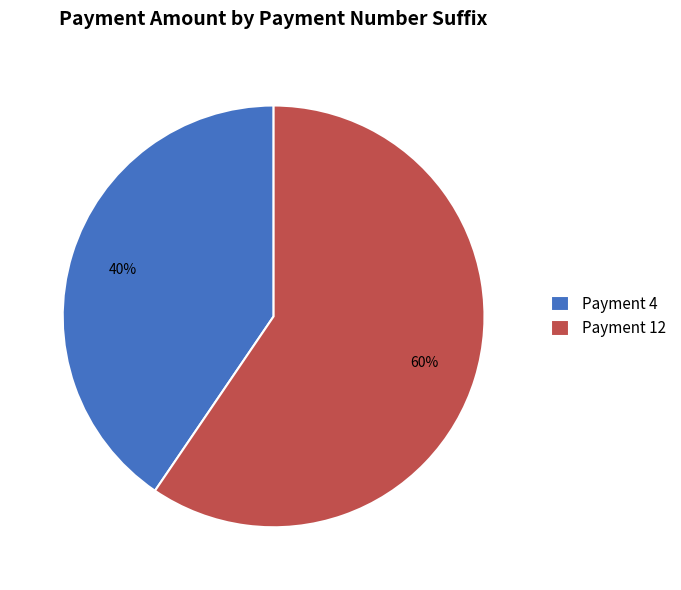

To the nearest percent, what is the average slice percentage?

50%